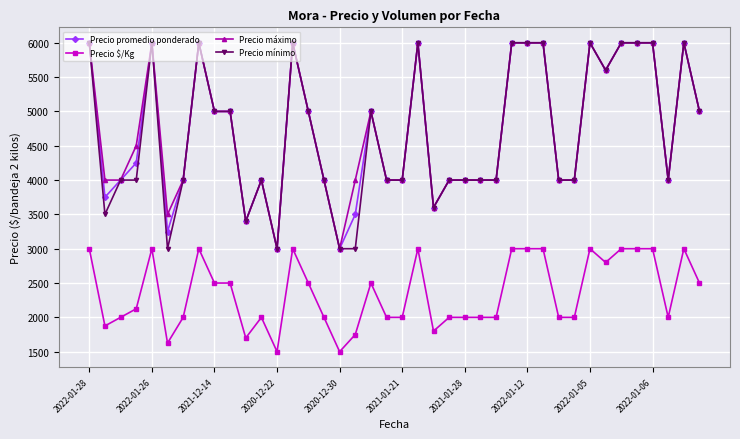

How many data points in Precio $/Kg are less than 2125?

20